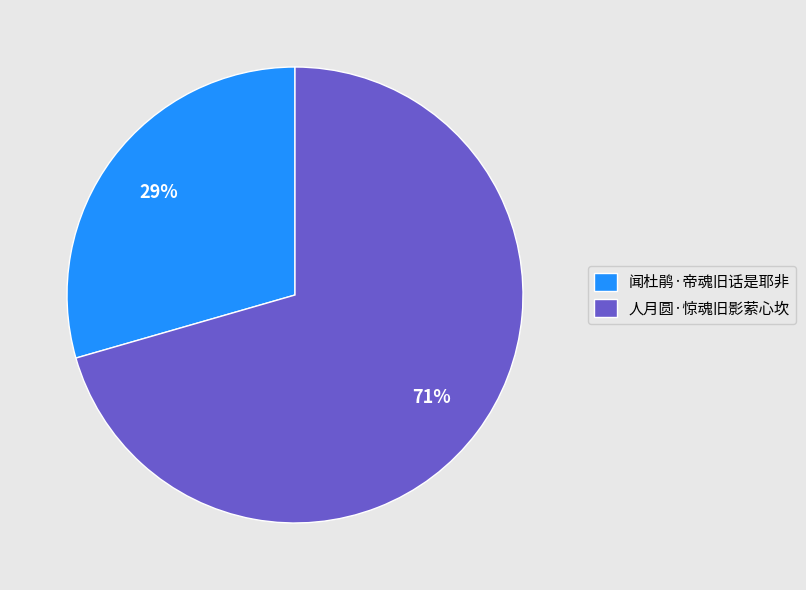

To the nearest percent, what is the combined percentage of 闻杜鹃·帝魂旧话是耶非 and 人月圆·惊魂旧影萦心坎?

100%